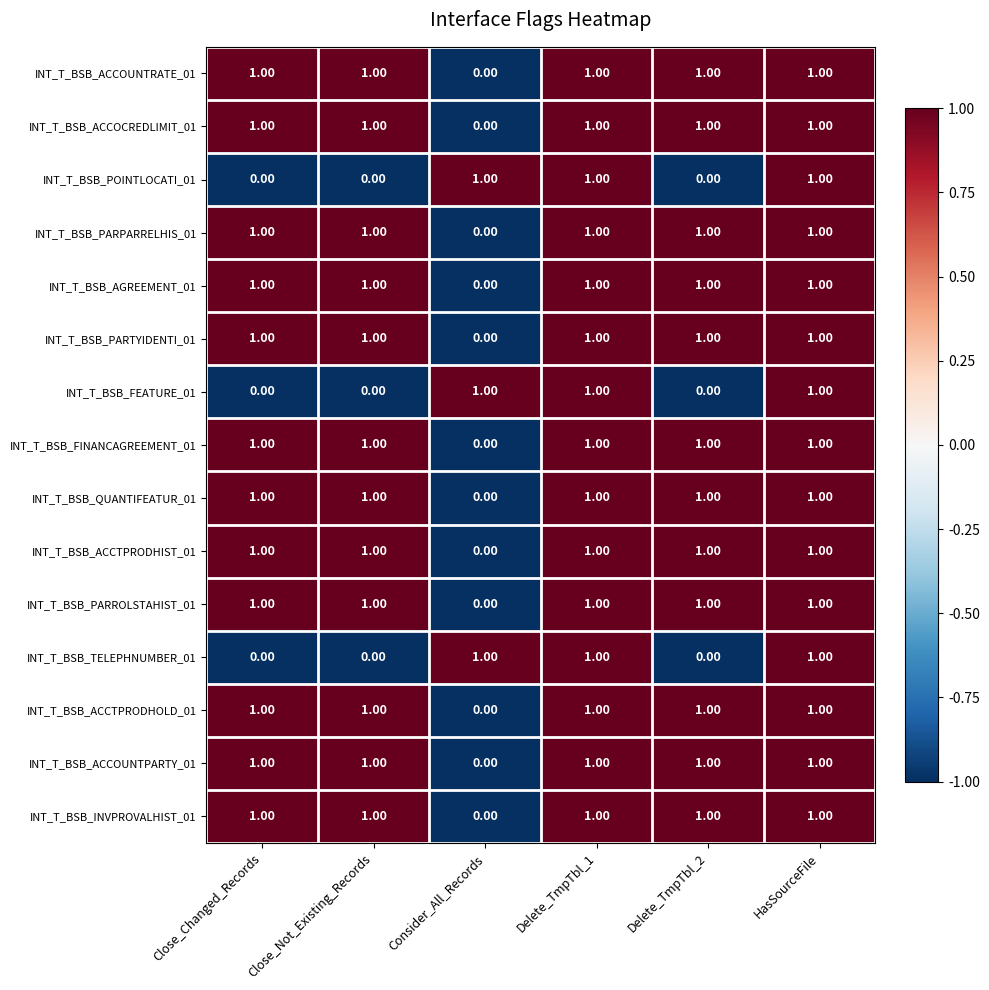

What is the sum of all INT_T_BSB_ACCOUNTPARTY_01 values?

5